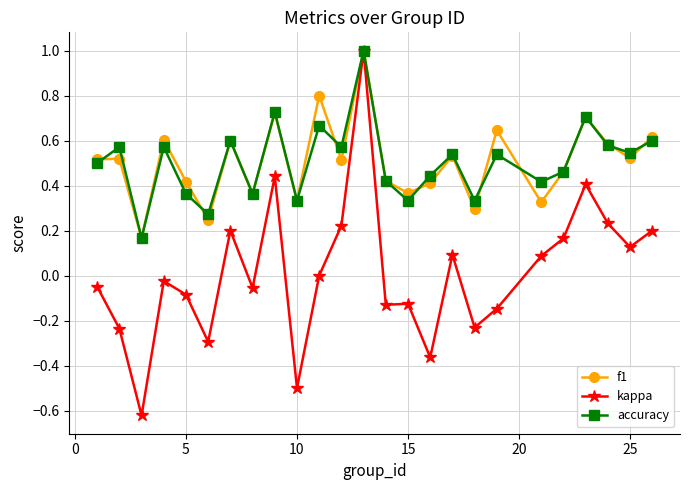

True or false: f1 has more than 2 points higher than both neighbors.

True